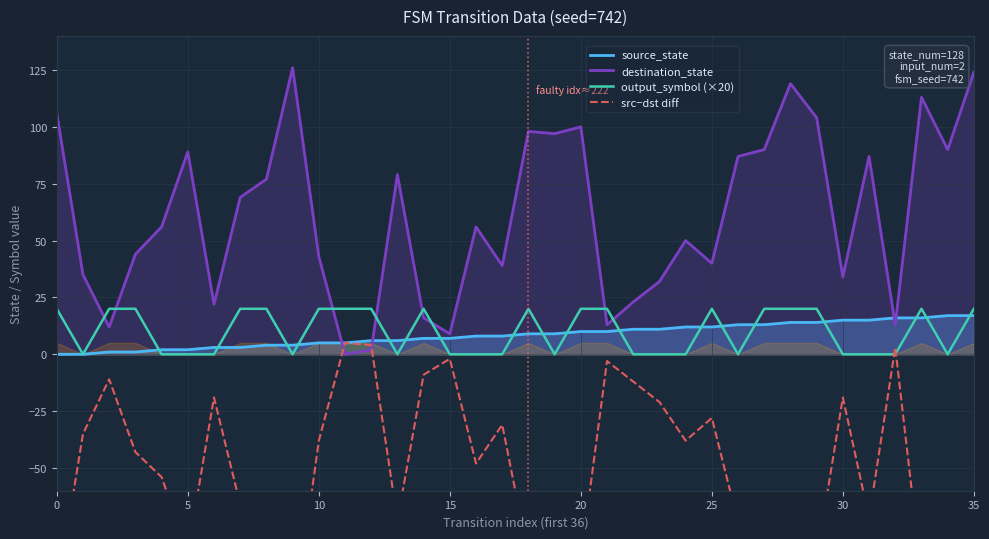

How many data points does each series have?

36